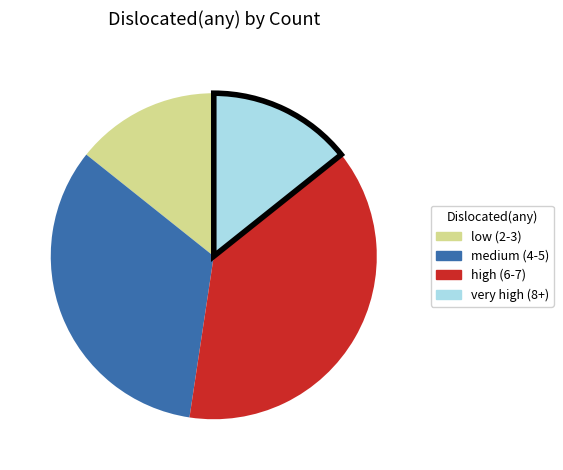

How many segments does this pie chart have?

4